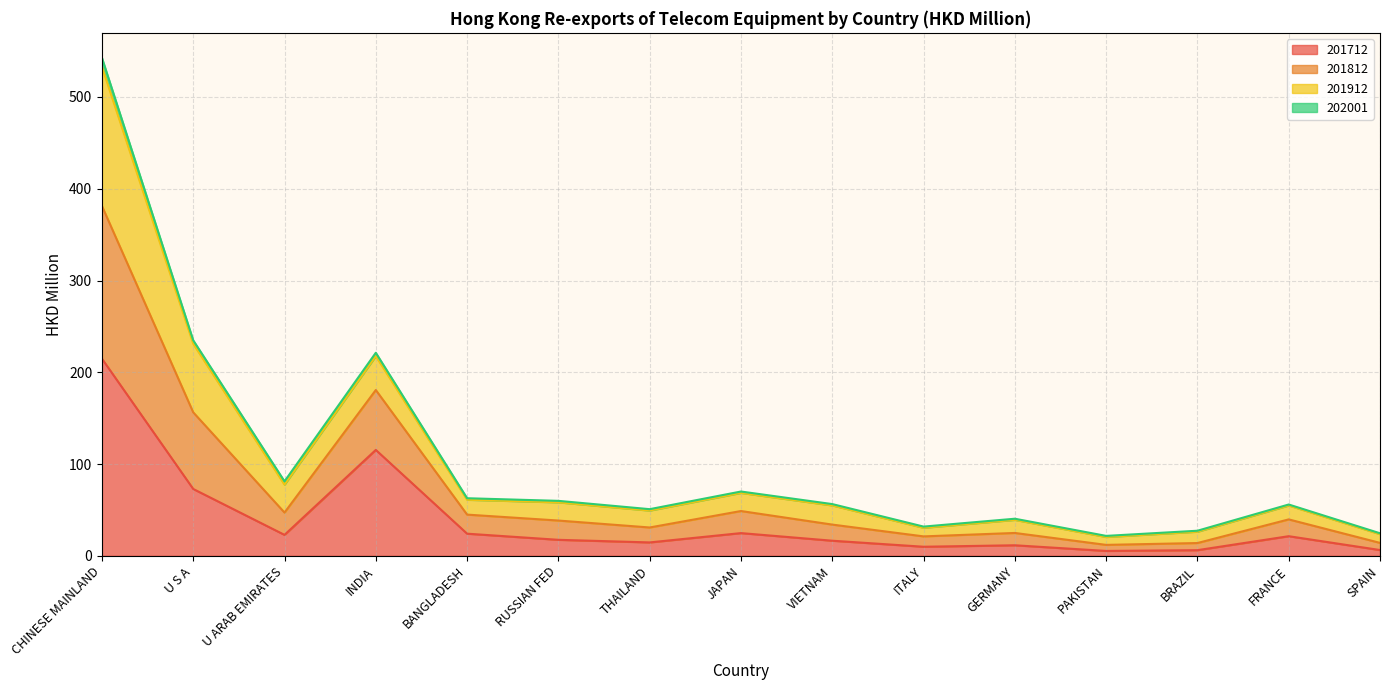

Which category has the highest value in the 201712 series?

CHINESE MAINLAND